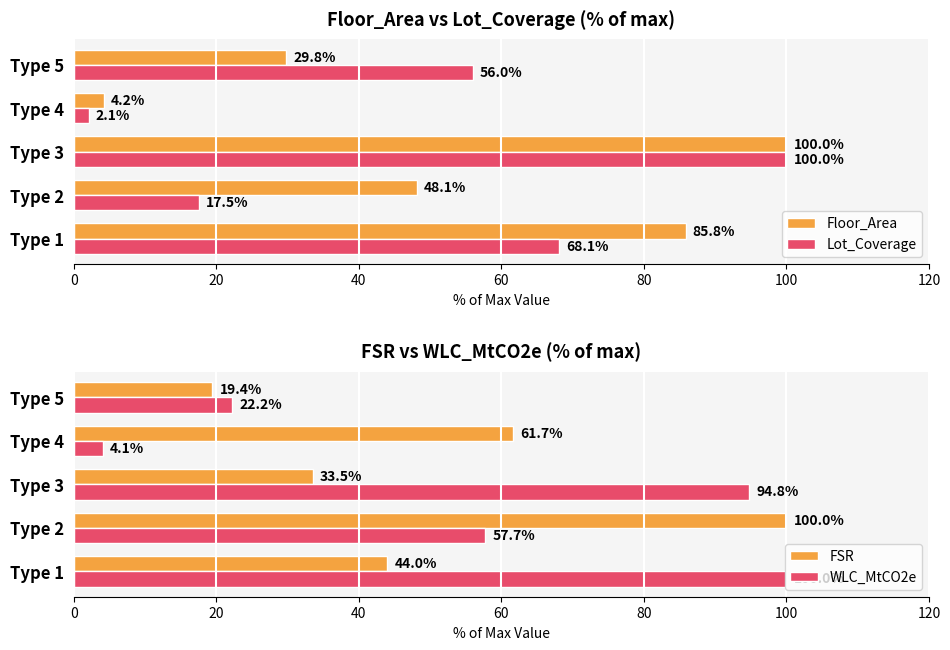

What is the lowest value of the Floor_Area series?

4.2